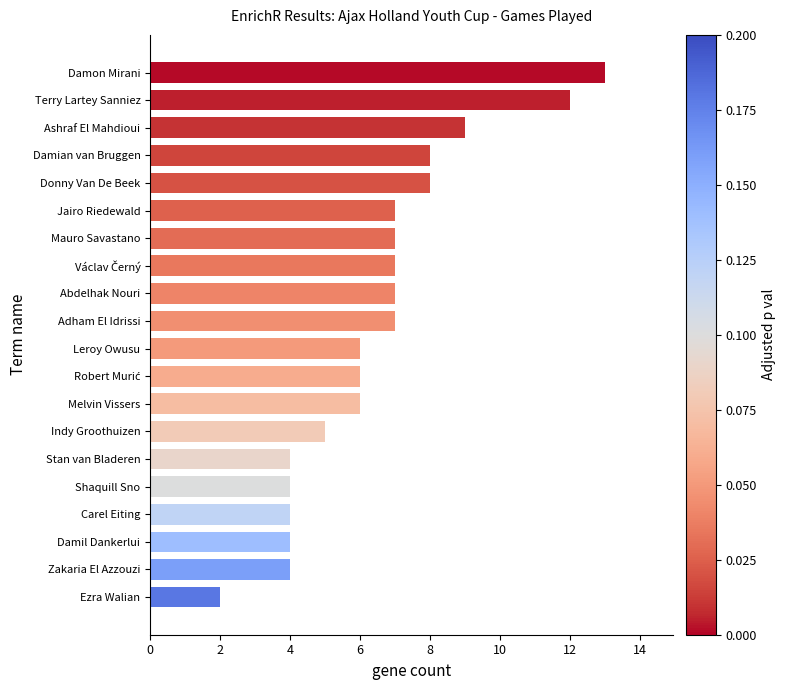

How many bars are there in total?

20